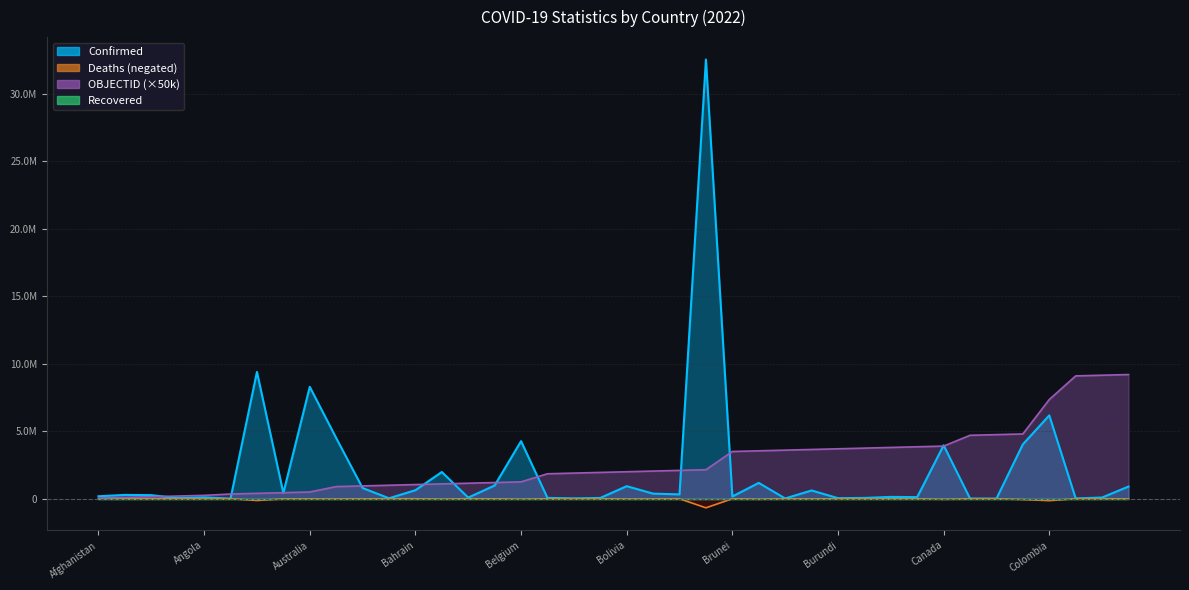

What is the lowest value of the OBJECTID series?

50000